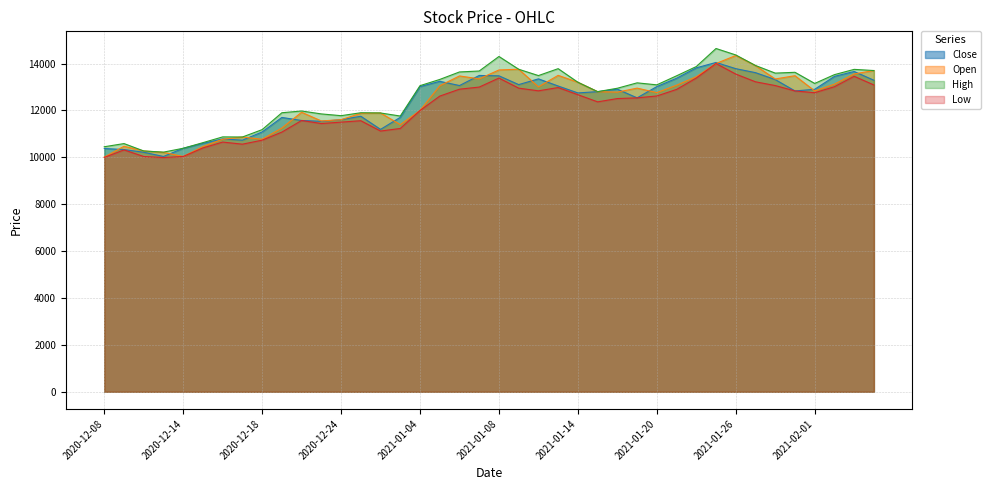

What is the greatest value displayed?

14640